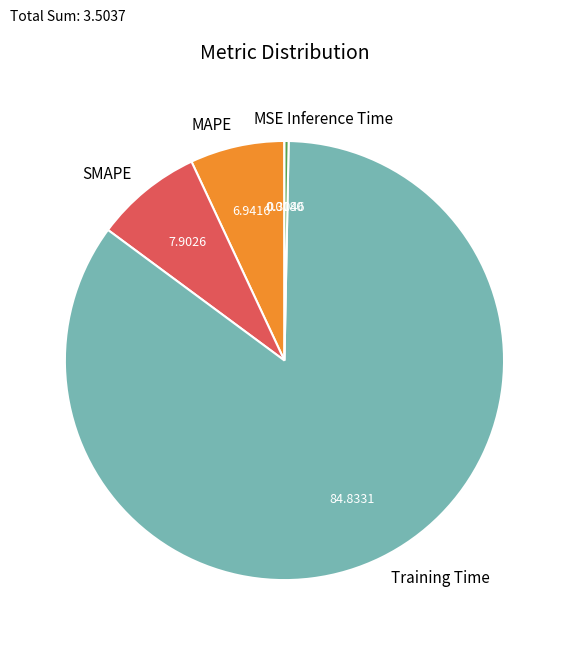

Which slice represents more than half of the pie?

Training Time